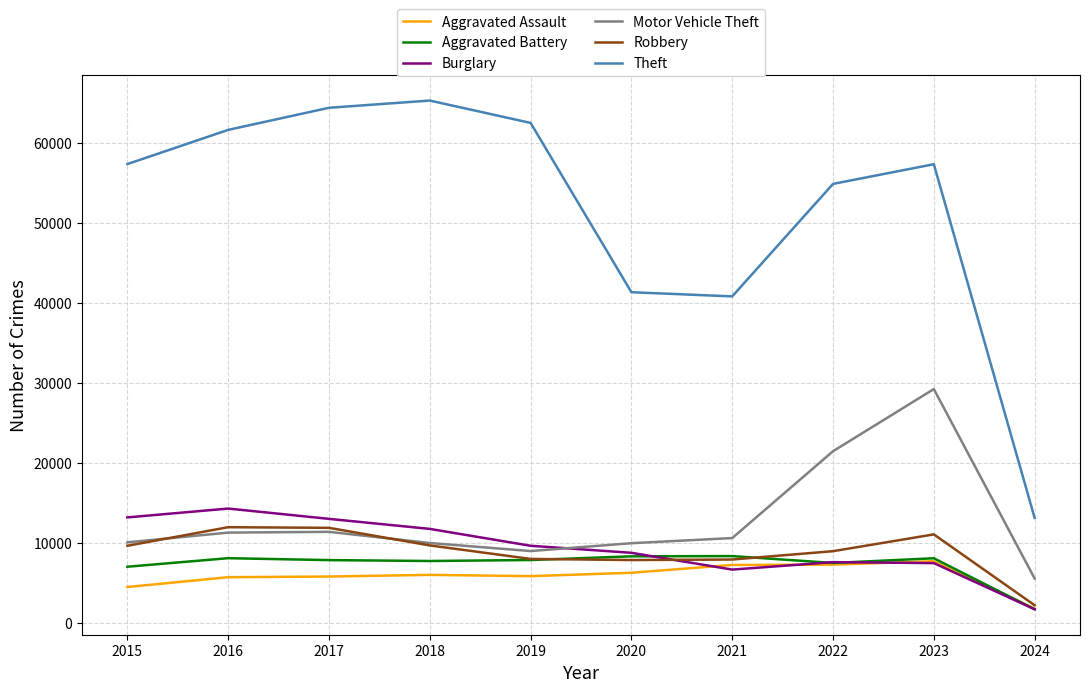

Between 2019 and 2024, which series saw the biggest shift?

Theft